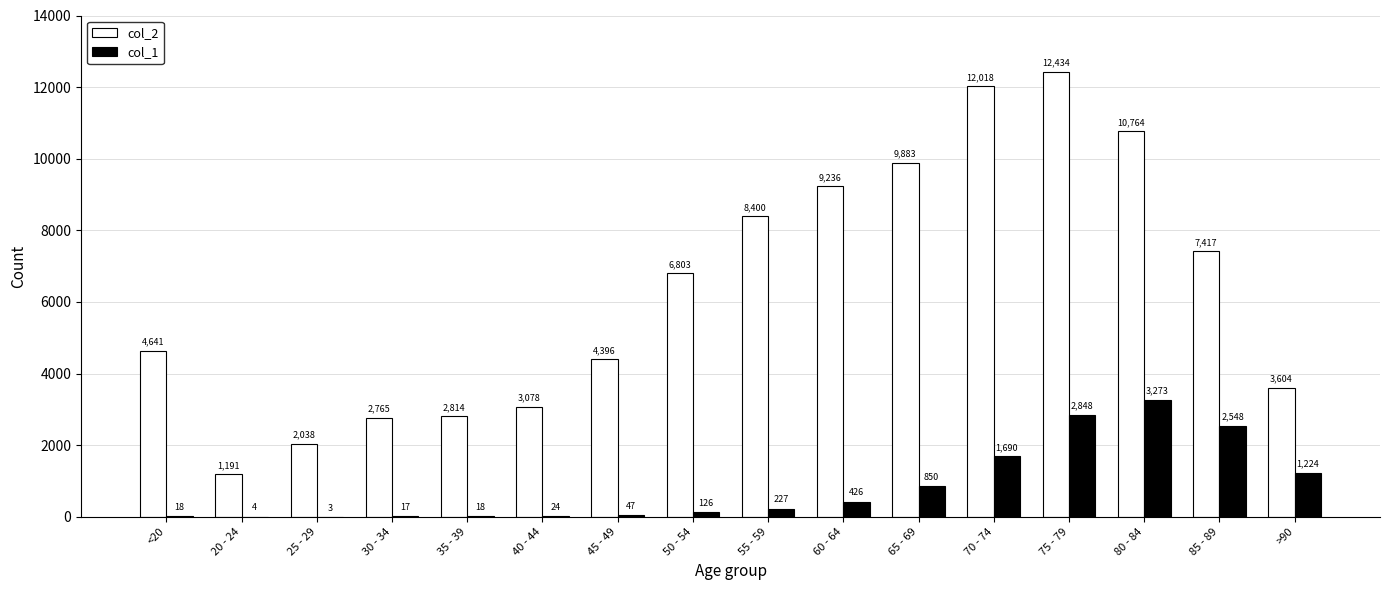

What is the average value of the col_1 series?

834